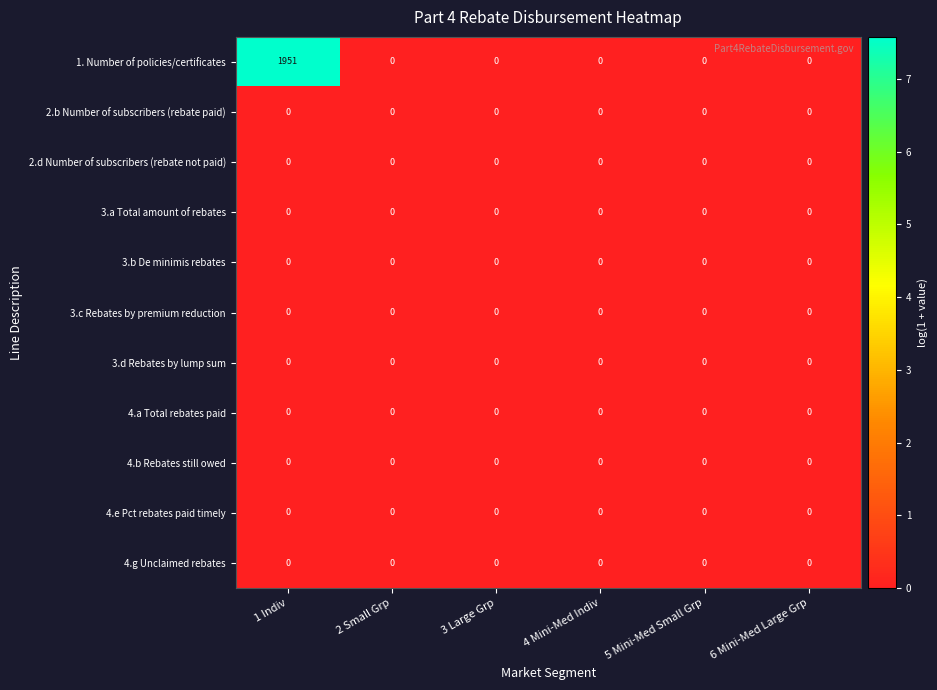

Which series has the largest total across all categories?

row_0